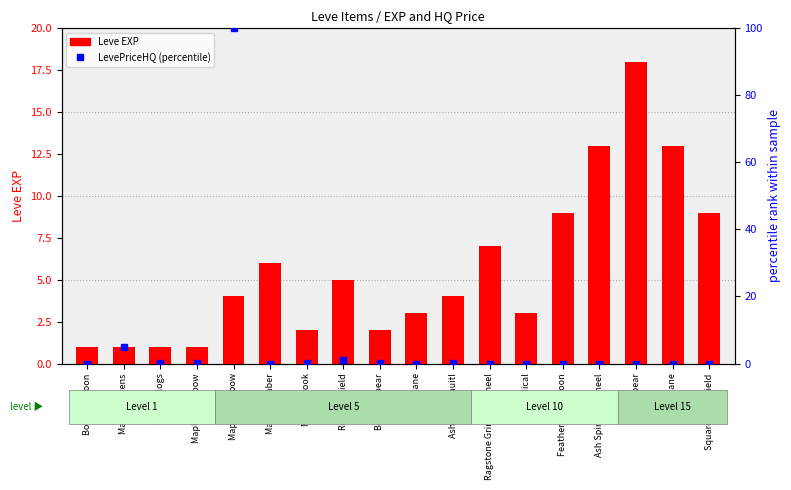

Are the bars horizontal?

No